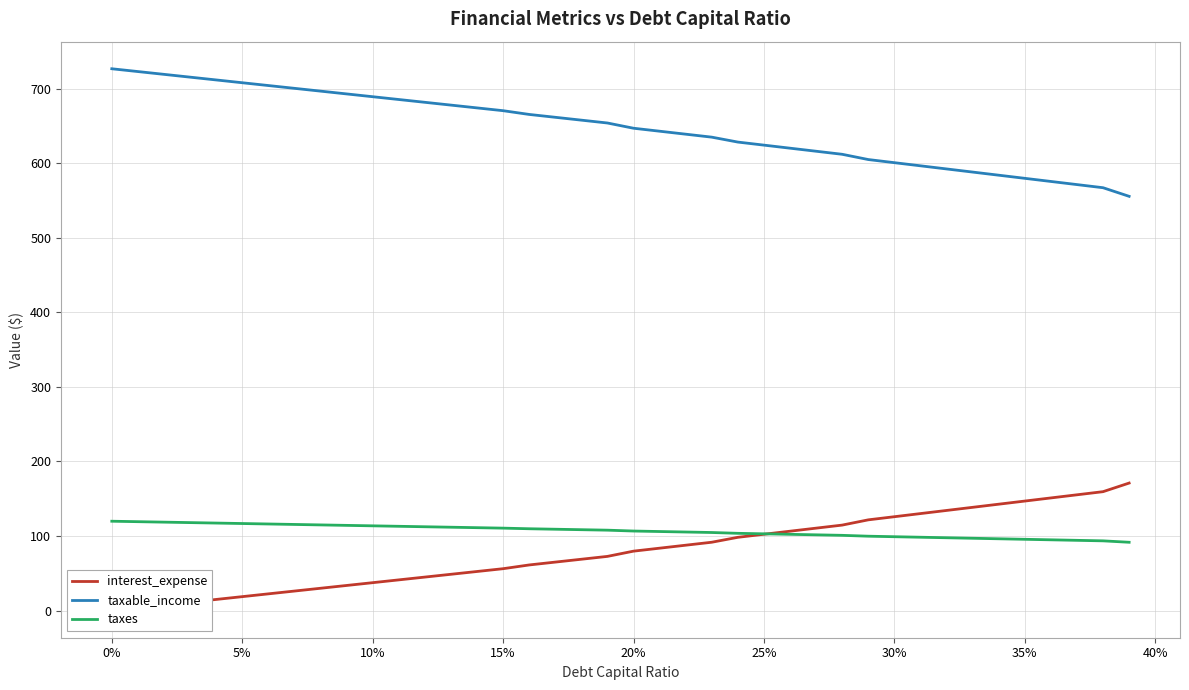

Which series has the largest total across all categories?

taxable_income